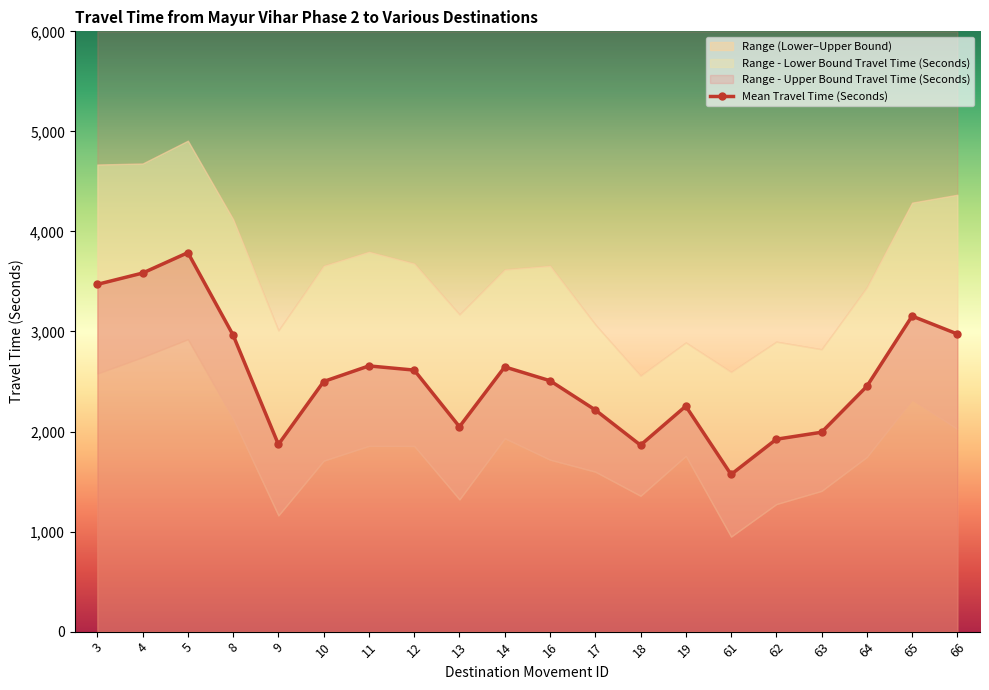

How many values exceed 2508?

9